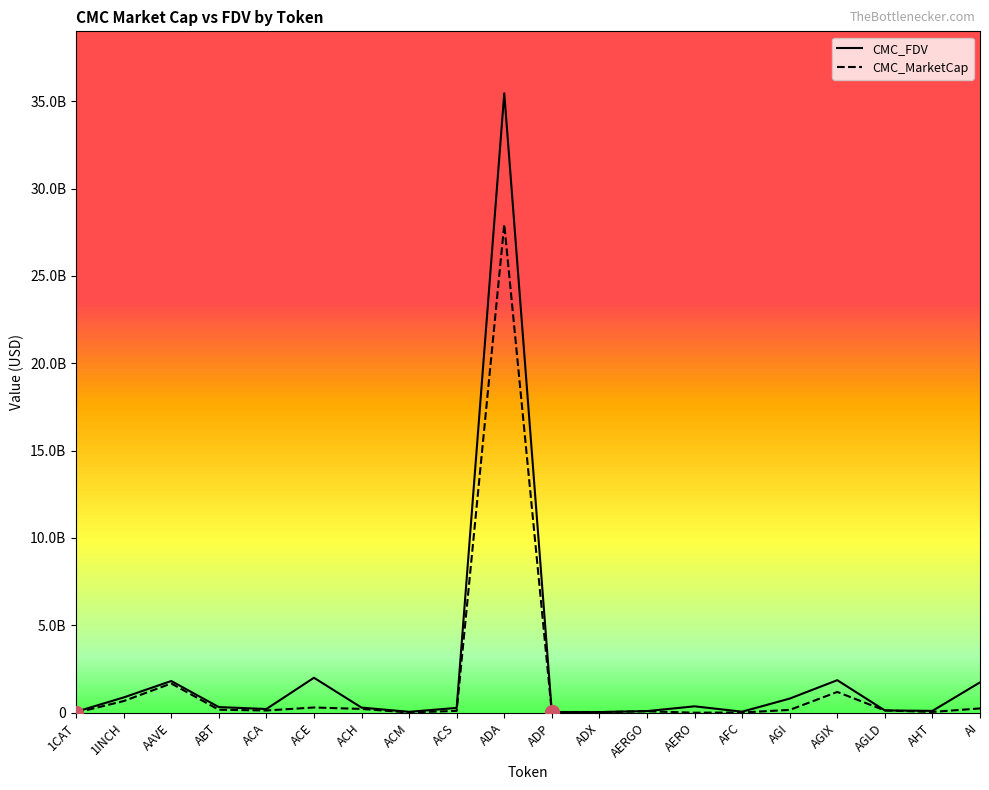

Reading right to left, extract all data points from this chart.

CMC_FDV: 1736613585.0	105243878.1	130055698.9	1861202266.0	808630229.0	59001166.2	365422875.7	93486254.5	35741139.0	34485979.8	35451117994.8	274694706.7	51345034.2	293004820.0	2000308696.7	212444858.6	321903440.5	1814280093.8	873870820.9	54550171.8
CMC_MarketCap: 244753977.1	45126749.0	130055698.9	1188000429.9	160364859.7	14361299.8	0.0	83202766.5	33967790.9	10292925.4	27955263890.0	106237524.5	15504164.5	216208129.7	298951169.5	127798859.9	170564354.8	1672859696.7	666349272.1	0.0